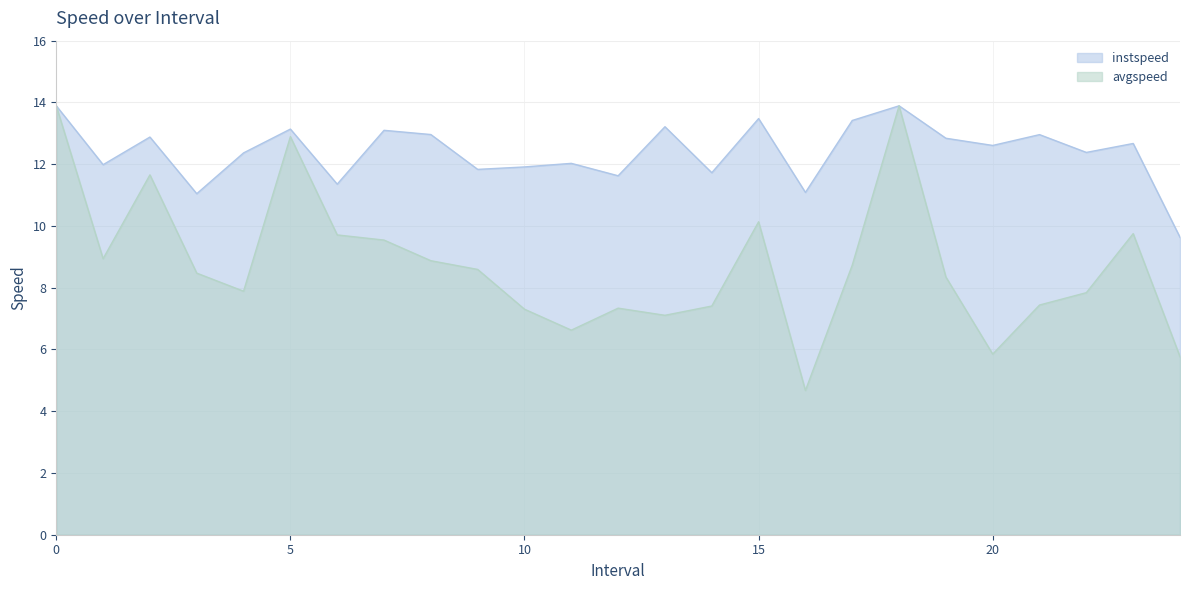

Reading left to right, extract all data points from this chart.

instspeed: 13.9	12.0	12.9	11.0	12.4	13.1	11.4	13.1	13.0	11.8	11.9	12.0	11.6	13.2	11.7	13.5	11.1	13.4	13.9	12.8	12.6	13.0	12.4	12.7	9.6
avgspeed: 13.9	8.9	11.7	8.5	7.9	12.9	9.7	9.5	8.9	8.6	7.3	6.6	7.3	7.1	7.4	10.1	4.7	8.7	13.9	8.3	5.8	7.4	7.8	9.8	5.8